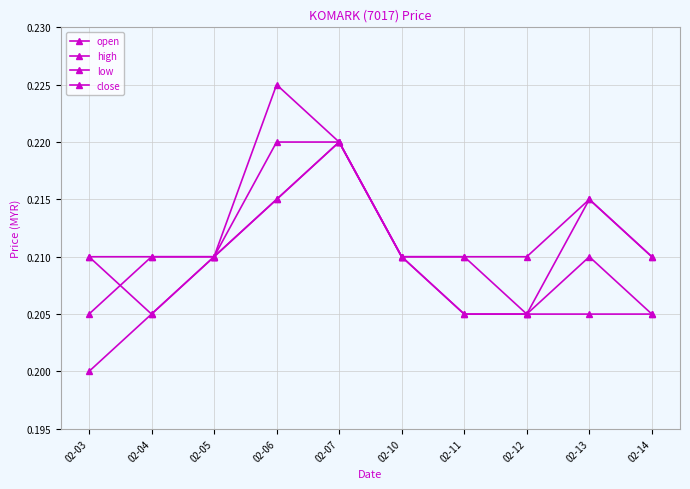

At how many categories does at least one series exceed 0?

10